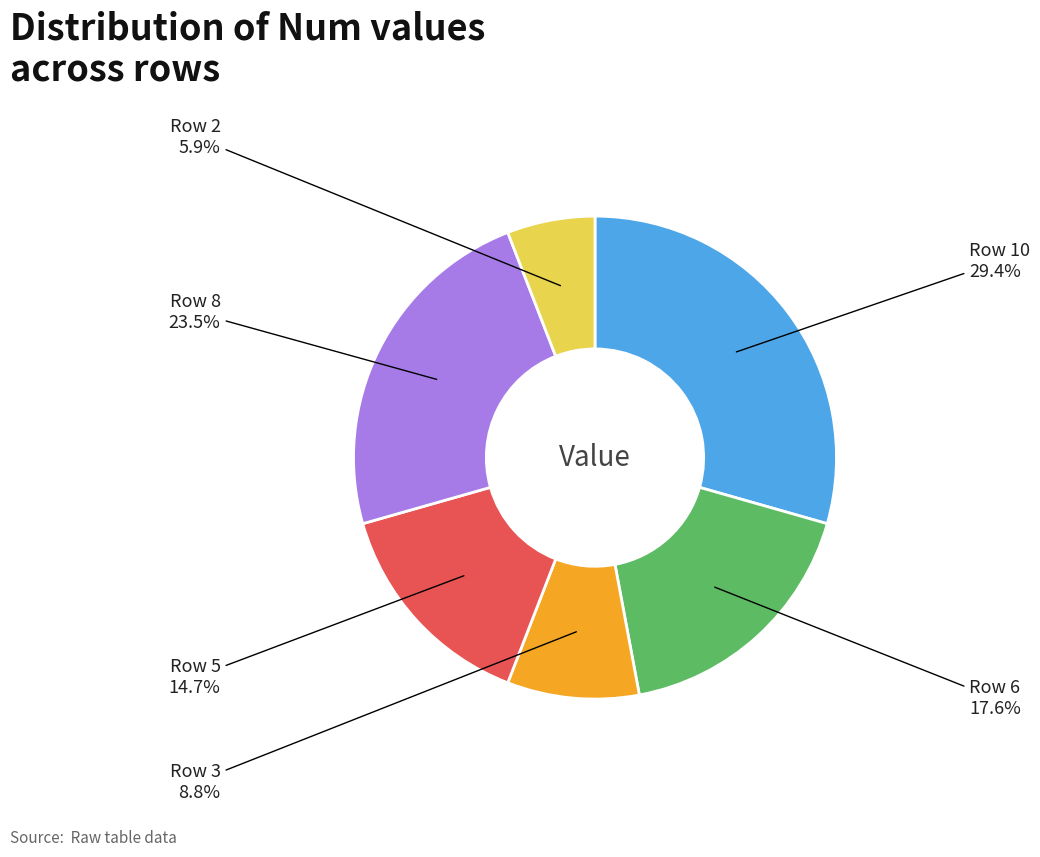

Does any single category account for the majority?

No